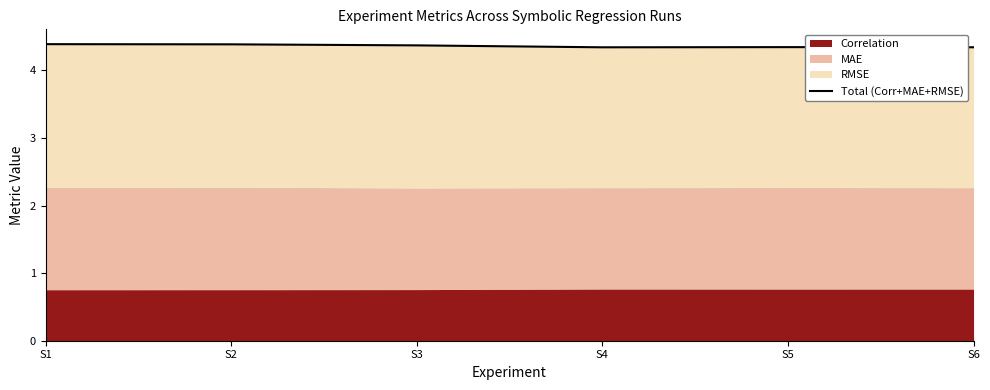

Where is the first local maximum?

S5